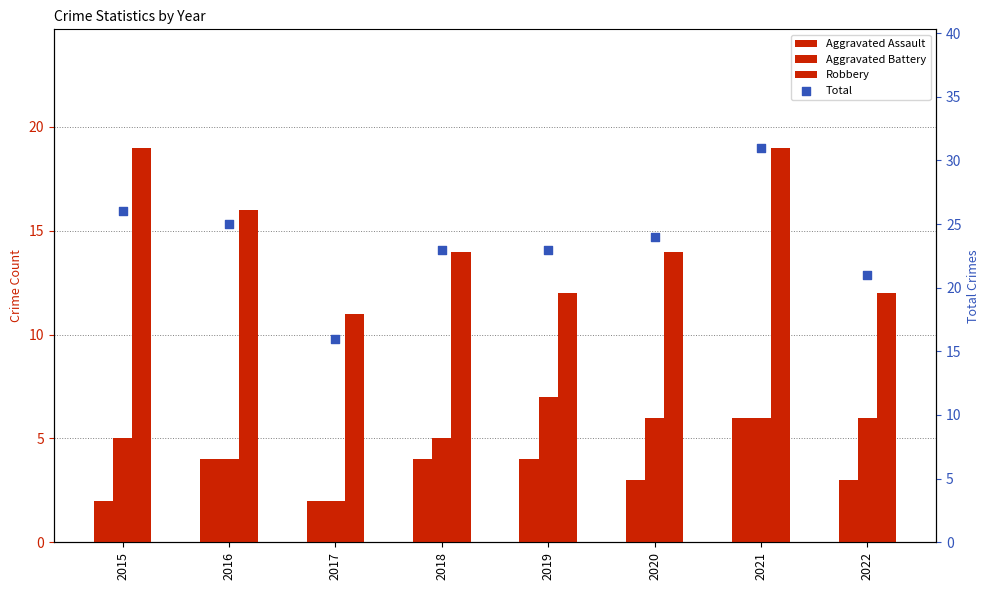

At which category is the sum across all series the highest?

2021